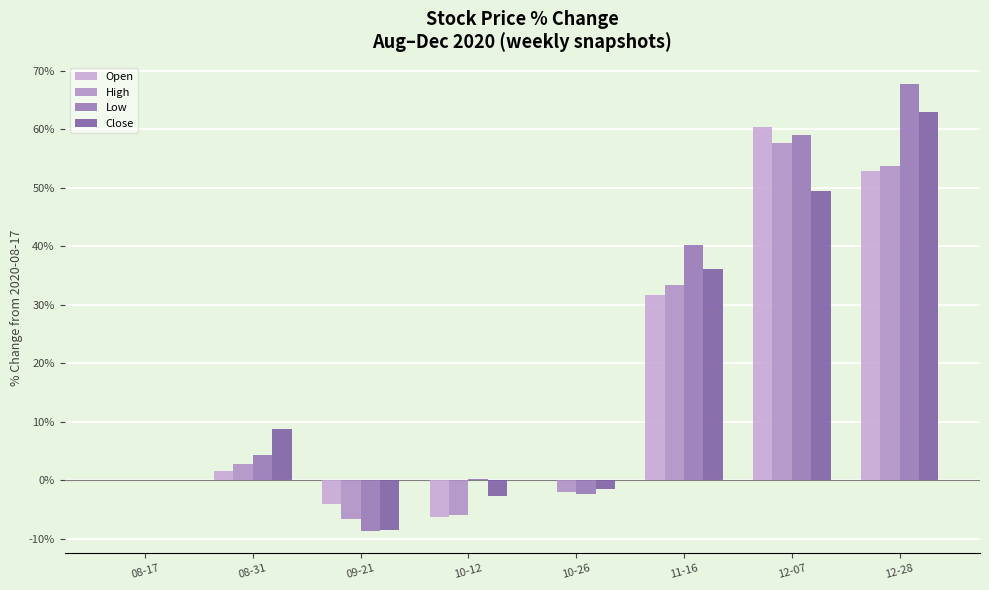

How many categories are shown in the chart?

8